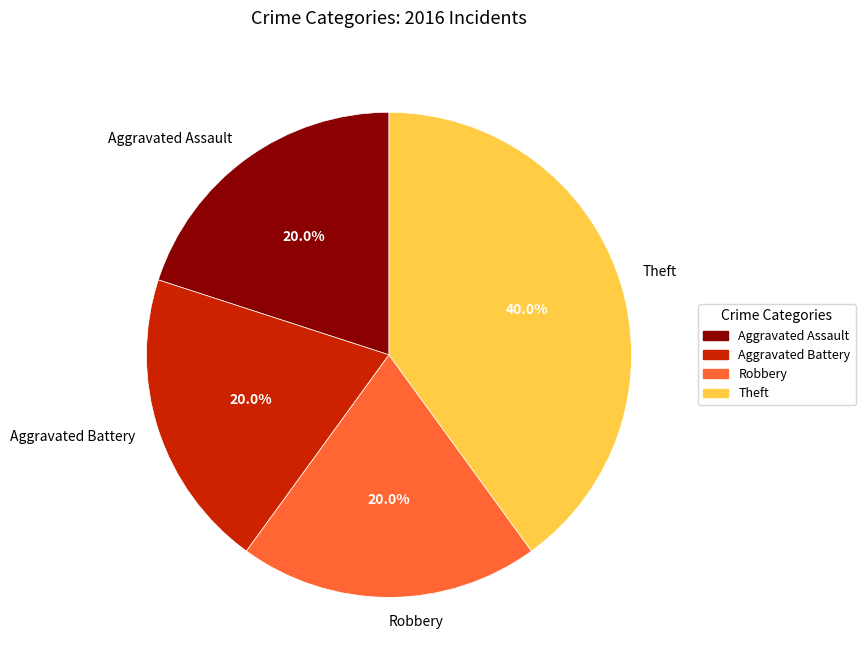

What is the largest slice in the pie chart?

Theft